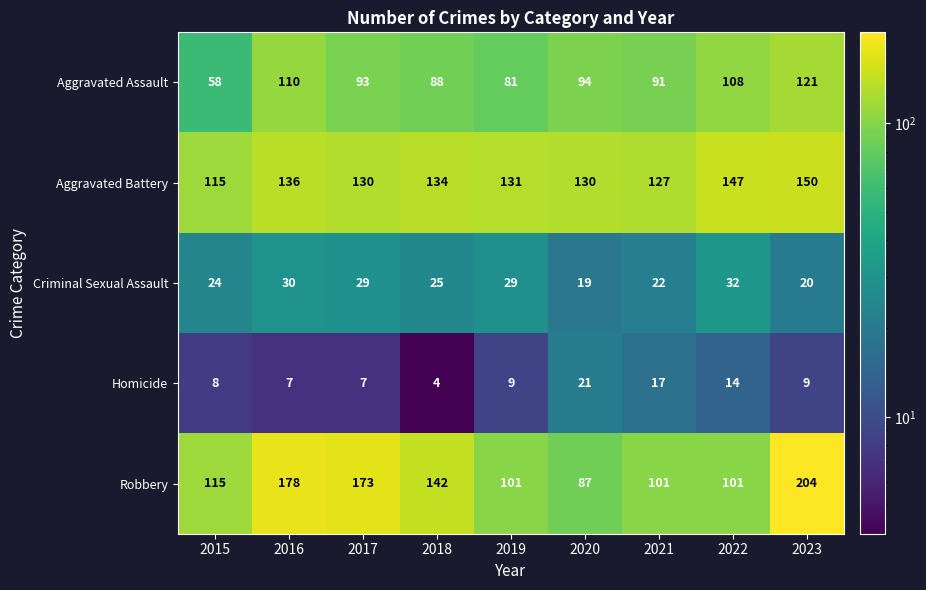

The value of Aggravated Assault at 2022 is 108. True or false?

True